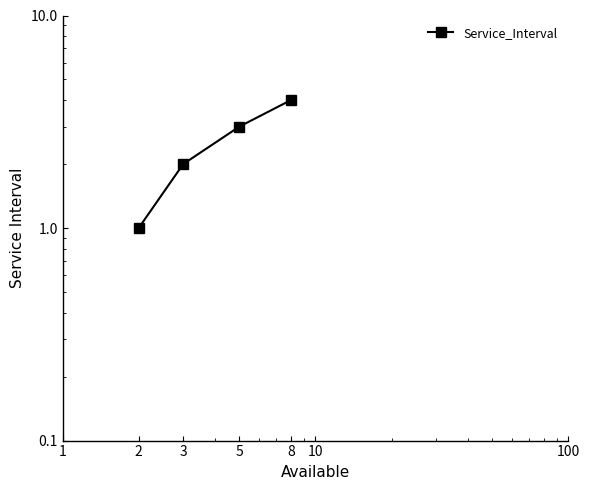

How many lines are shown in the chart?

1